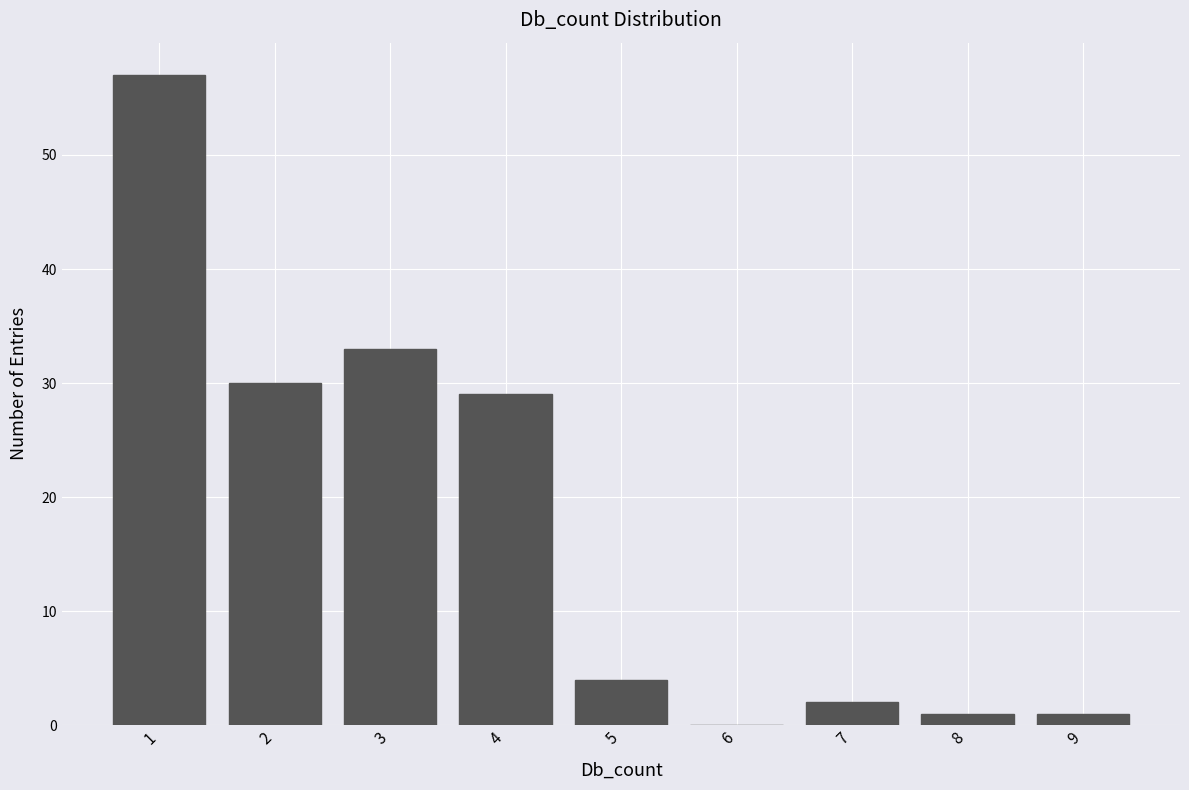

Reading left to right, list every bar in this chart as the range it spans on the x-axis followed by its height. The values are not printed on the chart, so give them approximately, as read against the axis.

0.5 to 1.5: 57
1.5 to 2.5: 30
2.5 to 3.5: 33
3.5 to 4.5: 29
4.5 to 5.5: 4
5.5 to 6.5: 0
6.5 to 7.5: 2
7.5 to 8.5: 1
8.5 to 9.5: 1